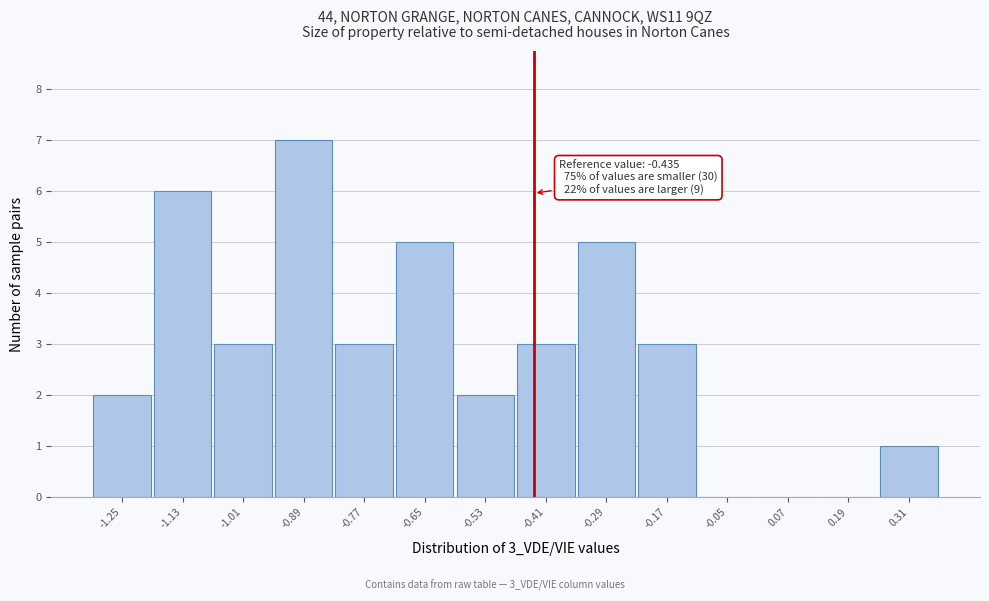

Over which range of the x-axis is the bar tallest?

-0.96 to -0.84